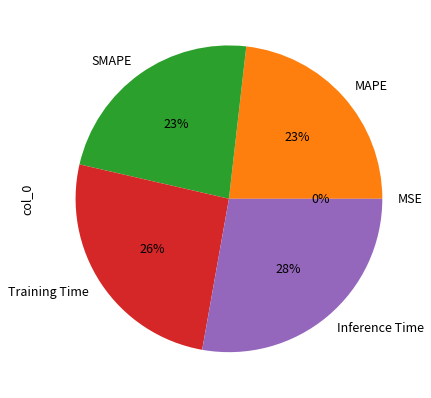

Does Inference Time represent more than half of the total?

No